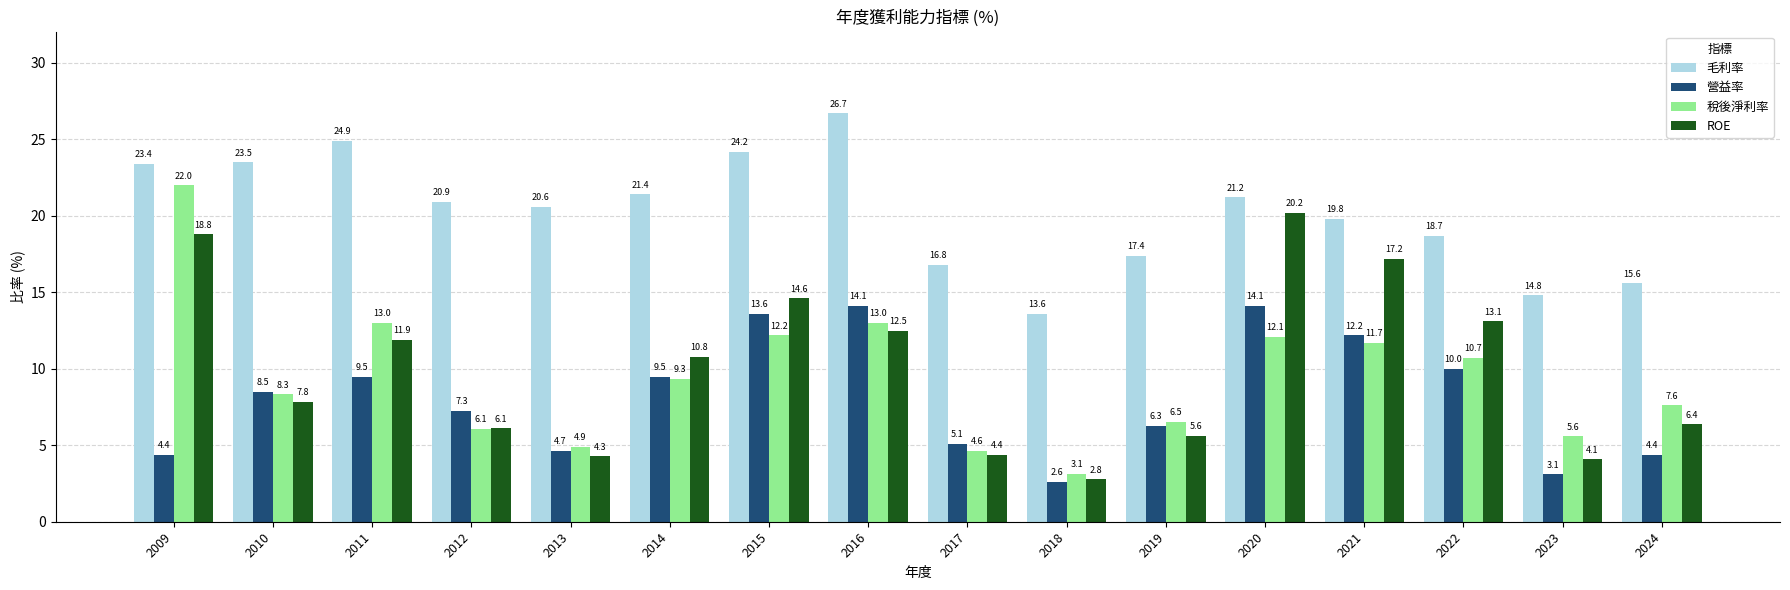

What is the value of the ROE bar at the 1st from the left?

18.8